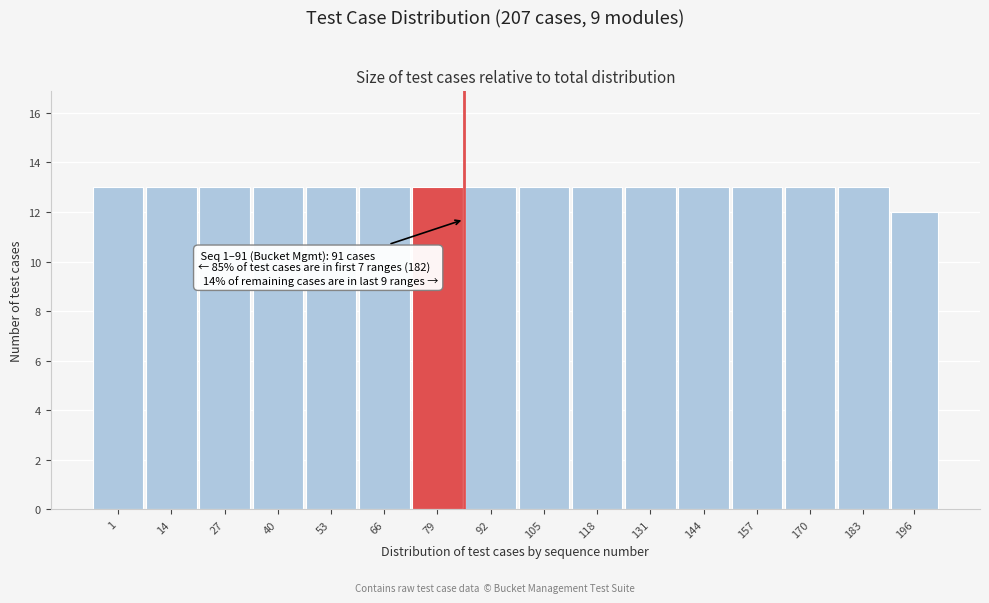

Reading left to right, extract all data points from this chart.

1=13	14=13	27=13	40=13	53=13	66=13	79=13	92=13	105=13	118=13	131=13	144=13	157=13	170=13	183=13	196=12